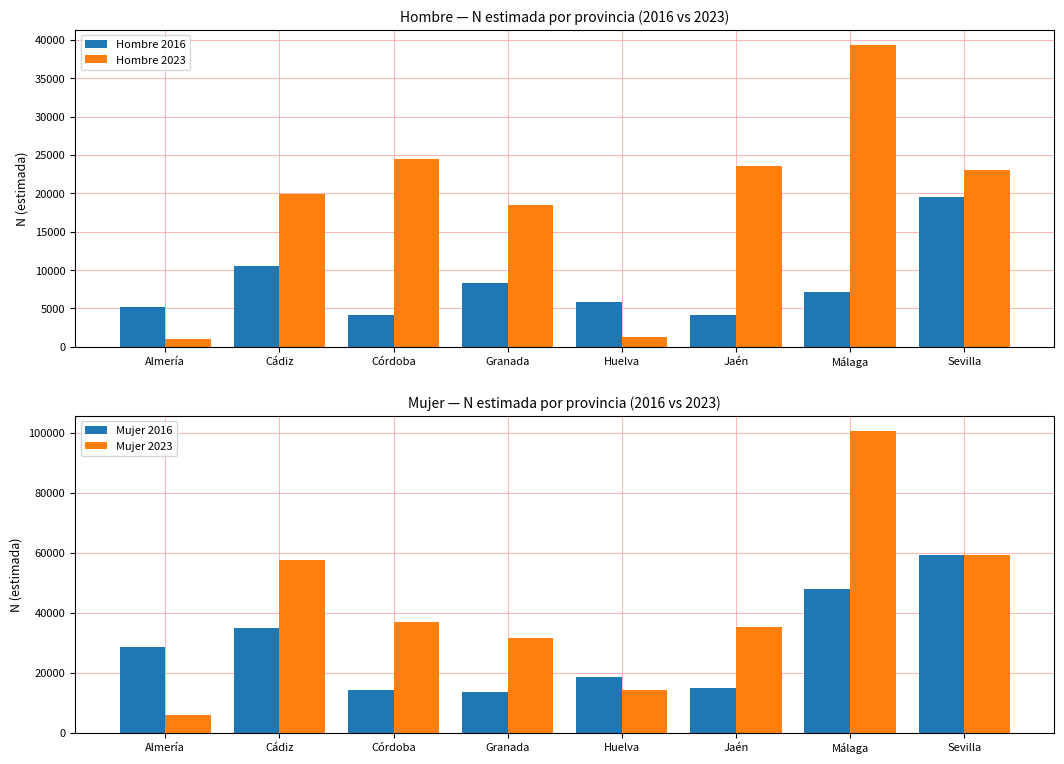

Reading right to left, list all the values displayed in this chart.

Hombre 2016: 19506	7124	4136	5824	8304	4152	10492	5139
Hombre 2023: 23019	39376	23519	1250	18505	24491	19923	1038
Mujer 2016: 59361	48032	14972	18593	13532	14213	34921	28682
Mujer 2023: 59424	100651	35451	14269	31774	36813	57769	6023